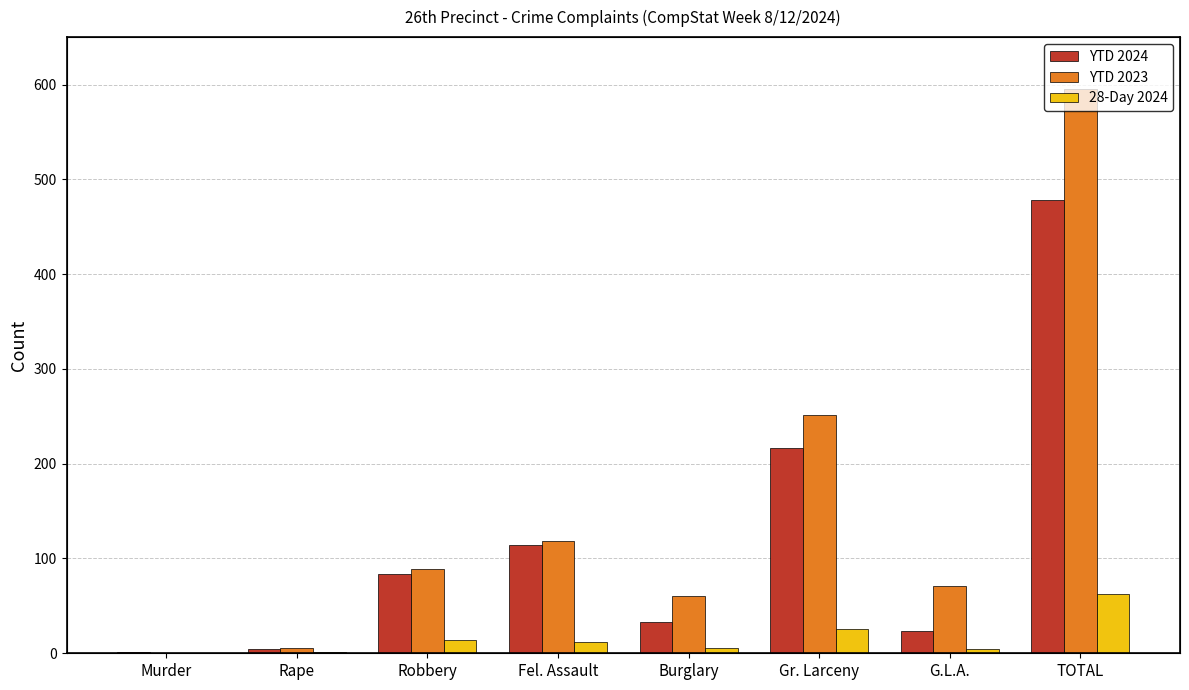

The value of YTD 2024 at Rape is 5. True or false?

True